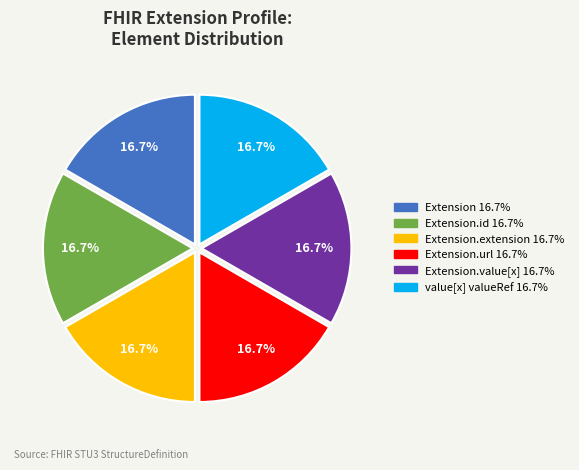

Is there any slice that represents more than half of the pie?

No